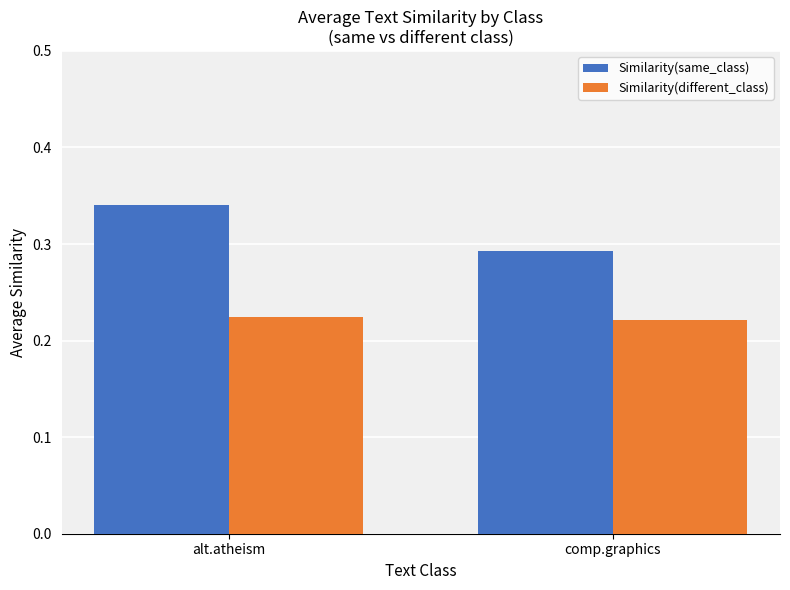

Where is Similarity(same_class) nearest to the value 0?

comp.graphics